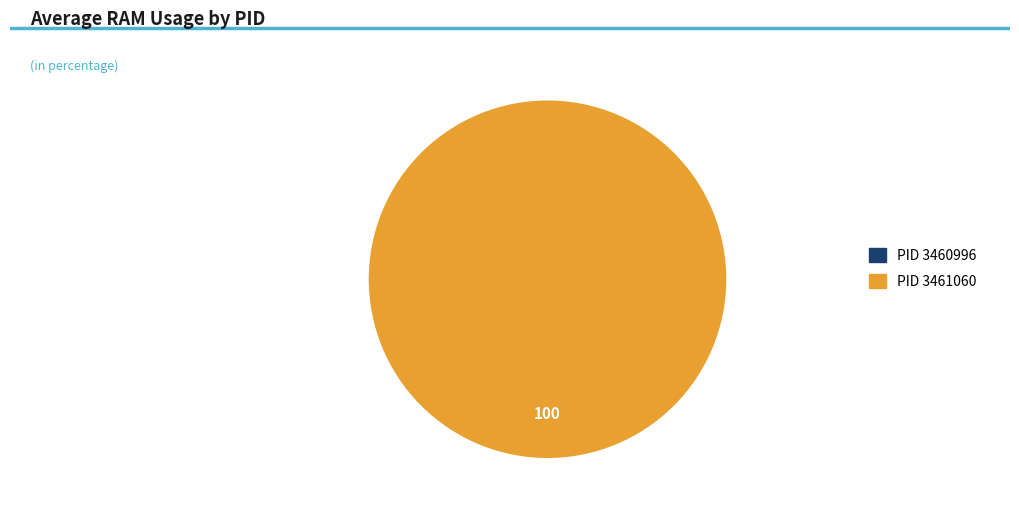

Does 3461060 account for over 50% of the chart?

Yes